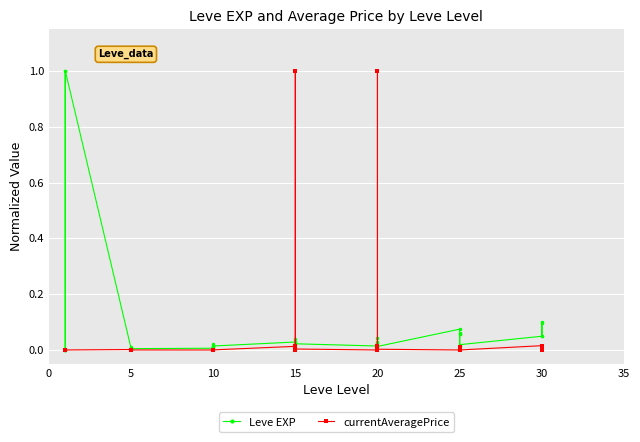

Is it true that currentAveragePrice equals 0.0 at 15?

False